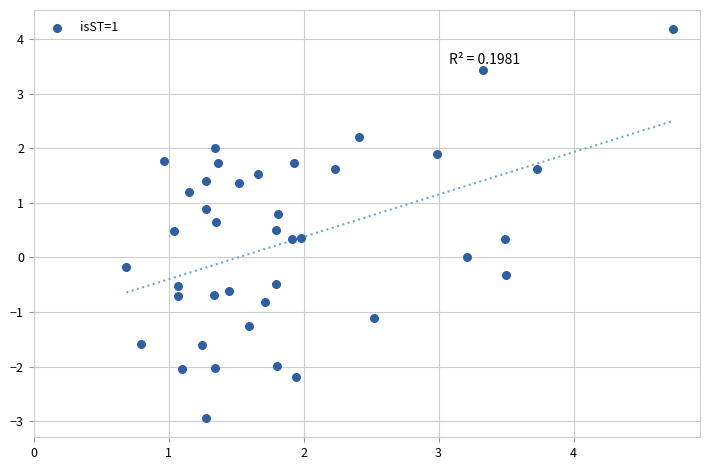

What is the range of Y values (max minus min)?

7.1